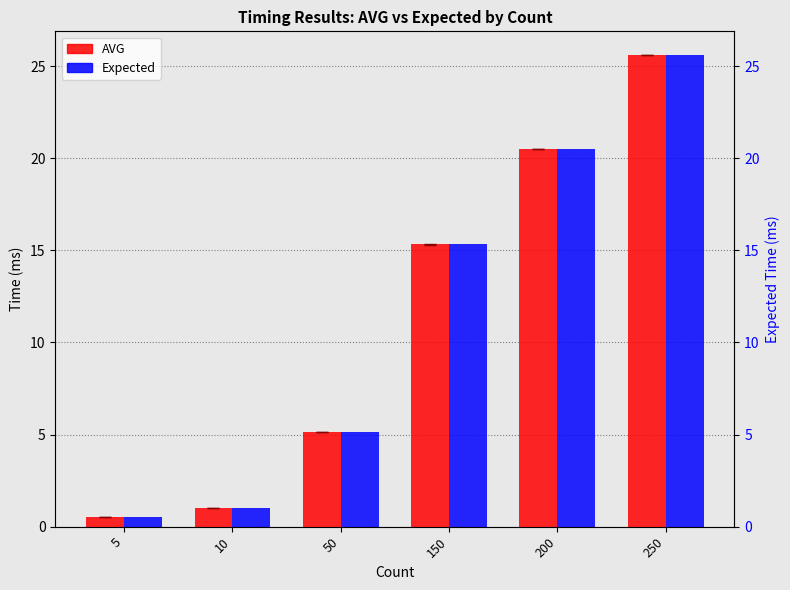

Which series has the largest total across all categories?

Expected